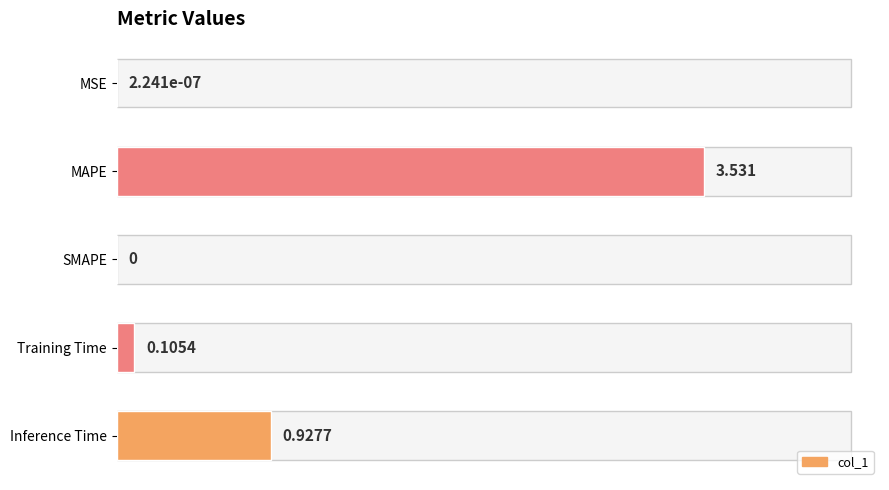

Which label corresponds to the largest value in the chart?

MAPE